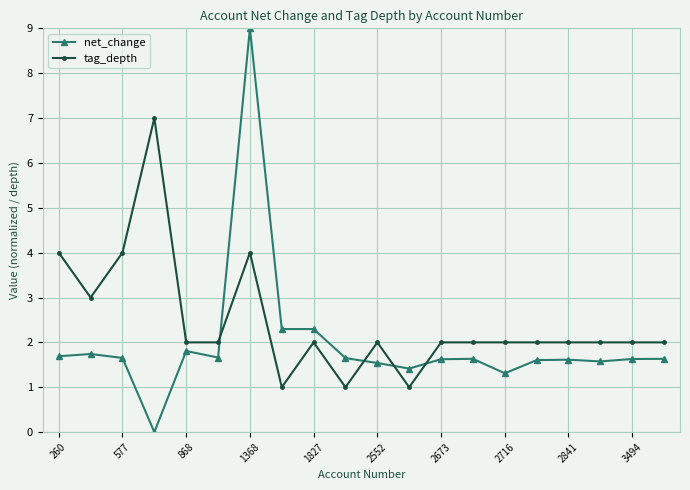

How many lines are shown in the chart?

2